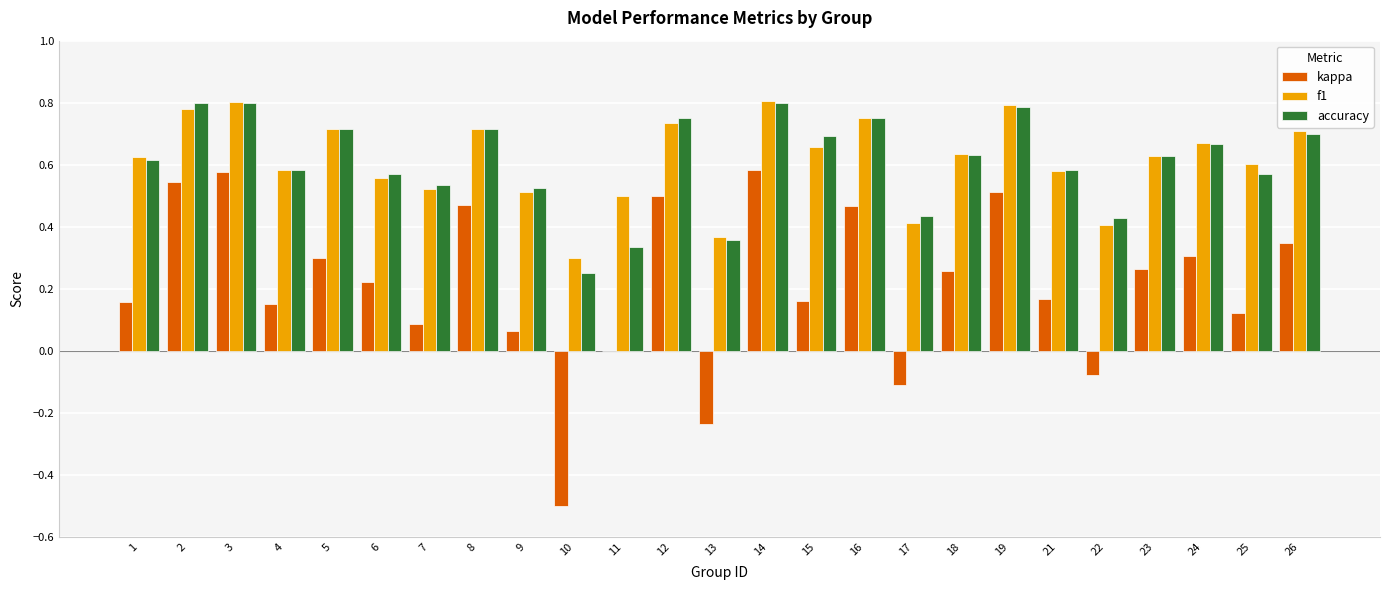

What is the total value across all series at 4?

1.3